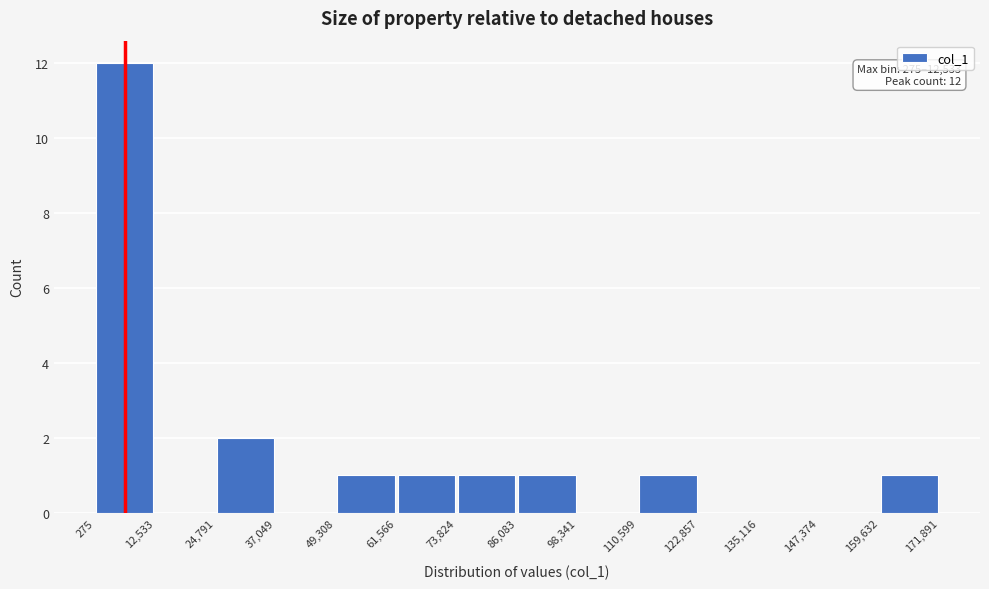

Which range on the x-axis has the tallest bar?

275 to 12,533